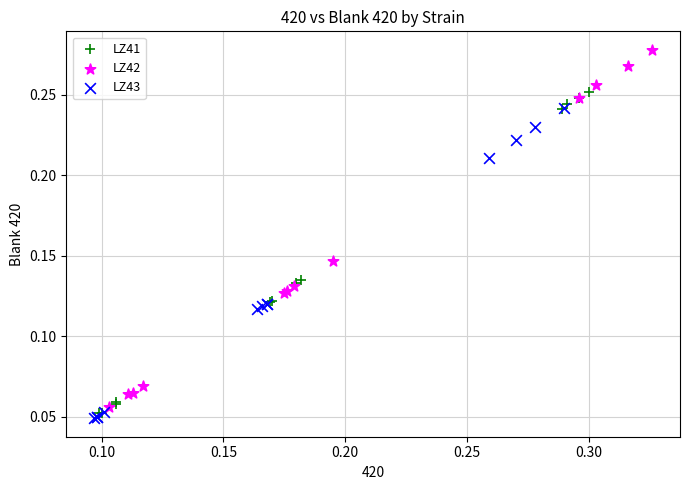

Which series reaches the maximum Y coordinate?

LZ42